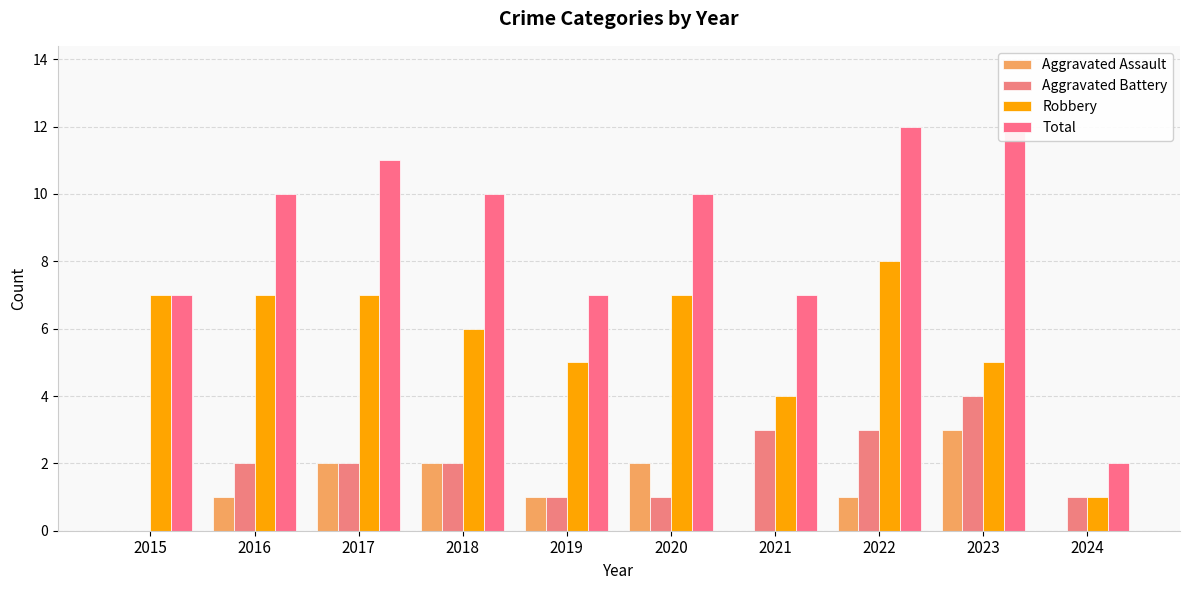

Is it true that Aggravated Battery equals 2 at 2017?

True